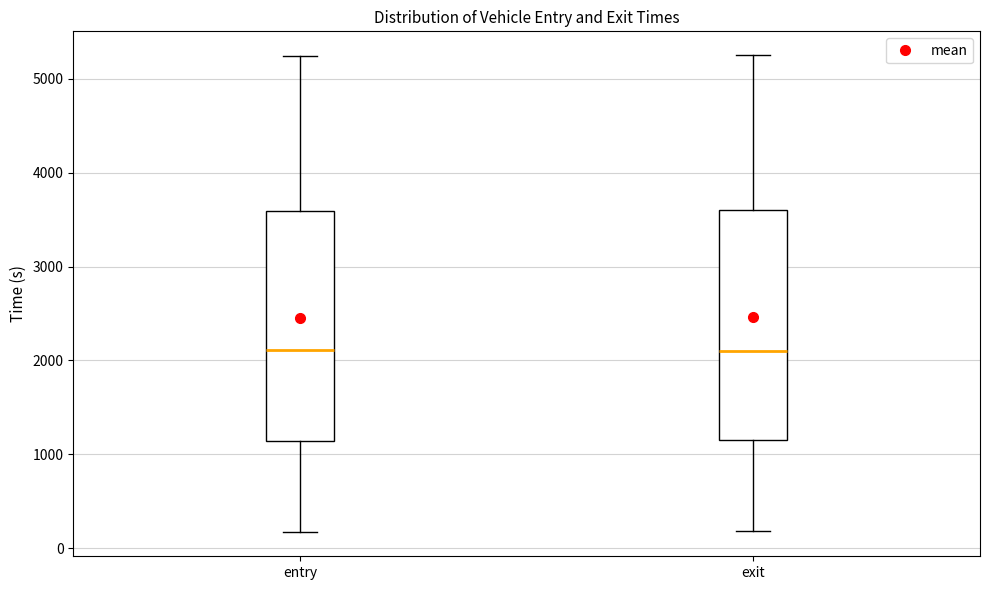

Reading left to right, read every box against the y-axis: the position of its median line, the range the box covers, and the ends of its whiskers. The values are not printed on the chart, so give them approximately, as read against the axis.

entry: median 2100, box 1100 to 3600, whiskers 200 to 5200
exit: median 2100, box 1100 to 3600, whiskers 200 to 5300